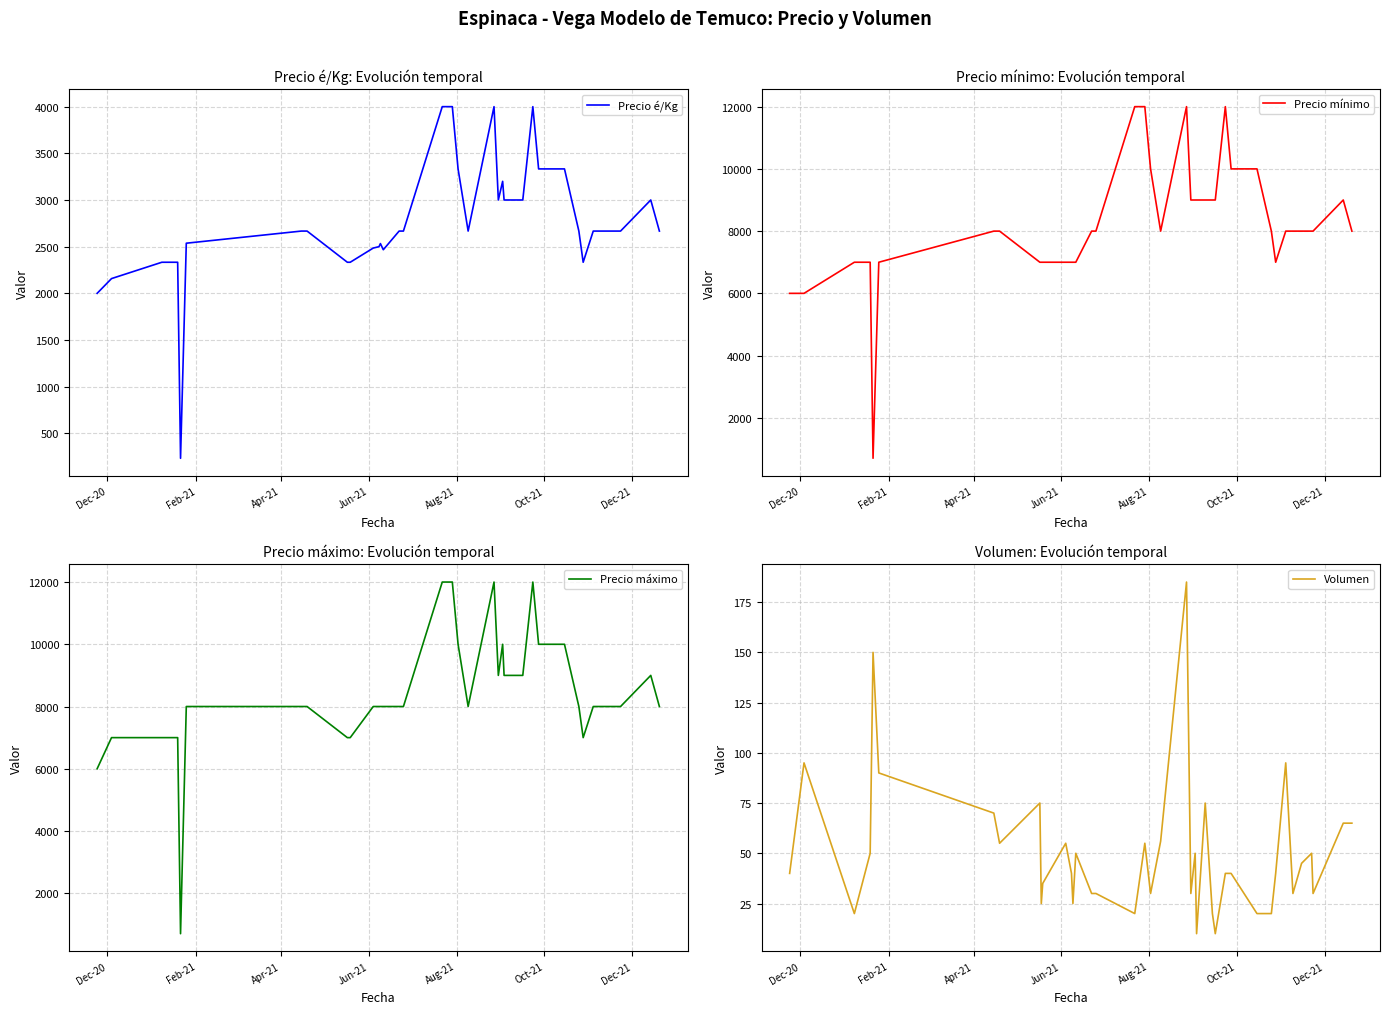

What is the maximum value for Precio máximo?

12000